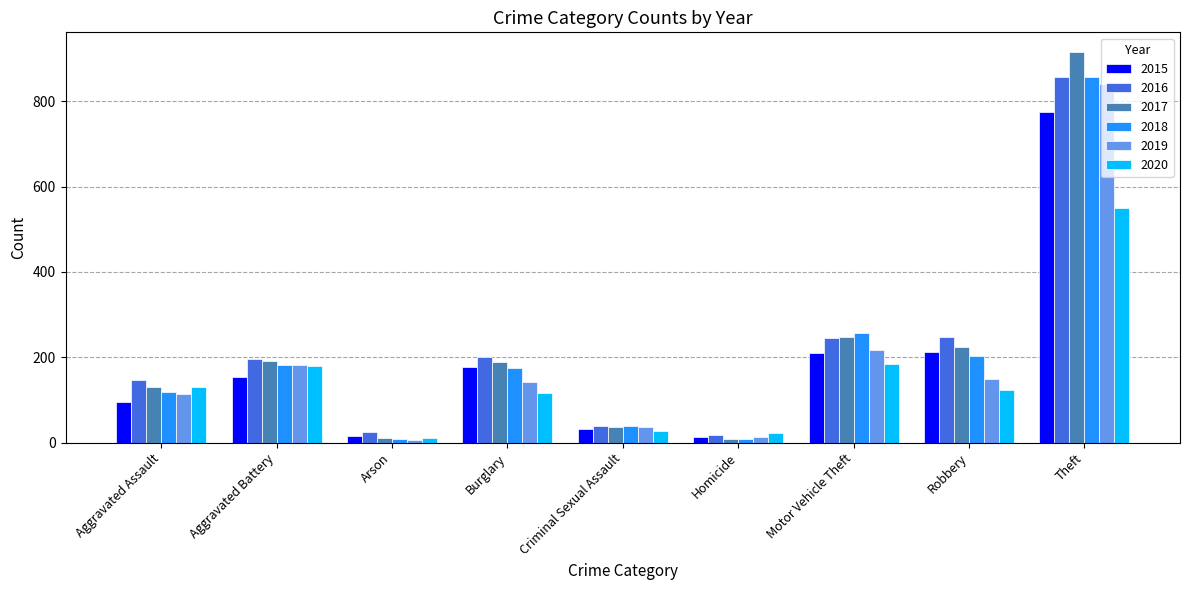

What is the difference between the maximum and minimum values in the 2015 series?

761